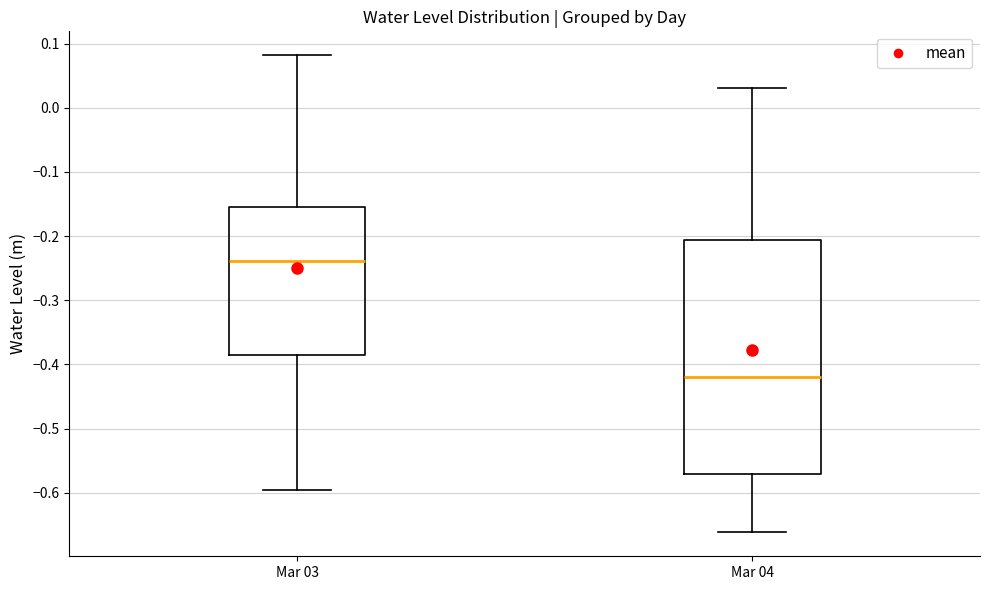

Reading left to right, transcribe this box plot: for each box, give where its median line is, the range the box spans, and where its two whiskers end, as read against the y-axis. The values are not printed on the chart, so give them approximately, as read against the axis.

Mar 03: median -0.24, box -0.38 to -0.15, whiskers -0.60 to 0.08
Mar 04: median -0.42, box -0.57 to -0.21, whiskers -0.66 to 0.03